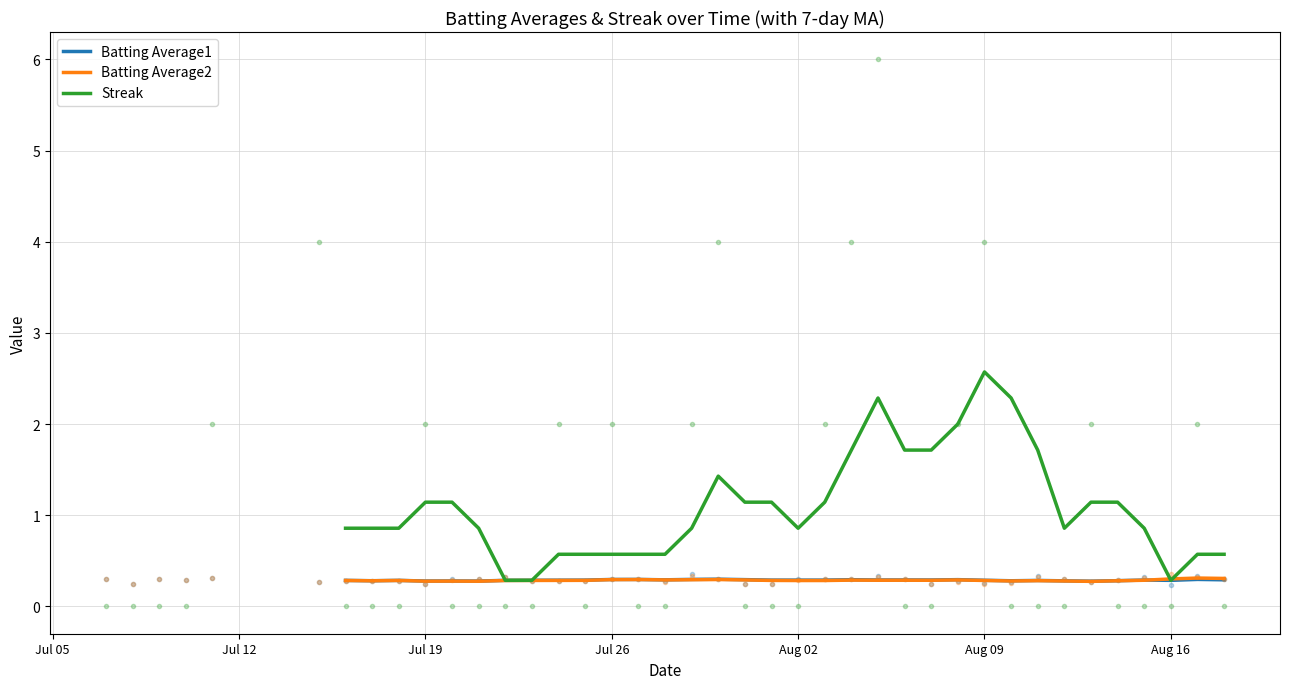

Reading left to right, transcribe all the data shown in this chart.

Batting Average1: 0.3	0.3	0.3	0.3	0.3	0.3	0.3	0.3	0.3	0.3	0.3	0.3	0.3	0.3	0.3	0.3	0.3	0.3	0.3	0.3	0.3	0.3	0.3	0.3	0.3	0.3	0.3	0.3	0.3	0.3	0.3	0.3	0.3	0.3
Batting Average2: 0.3	0.3	0.3	0.3	0.3	0.3	0.3	0.3	0.3	0.3	0.3	0.3	0.3	0.3	0.3	0.3	0.3	0.3	0.3	0.3	0.3	0.3	0.3	0.3	0.3	0.3	0.3	0.3	0.3	0.3	0.3	0.3	0.3	0.3
Streak: 0.9	0.9	0.9	1.1	1.1	0.9	0.3	0.3	0.6	0.6	0.6	0.6	0.6	0.9	1.4	1.1	1.1	0.9	1.1	1.7	2.3	1.7	1.7	2.0	2.6	2.3	1.7	0.9	1.1	1.1	0.9	0.3	0.6	0.6